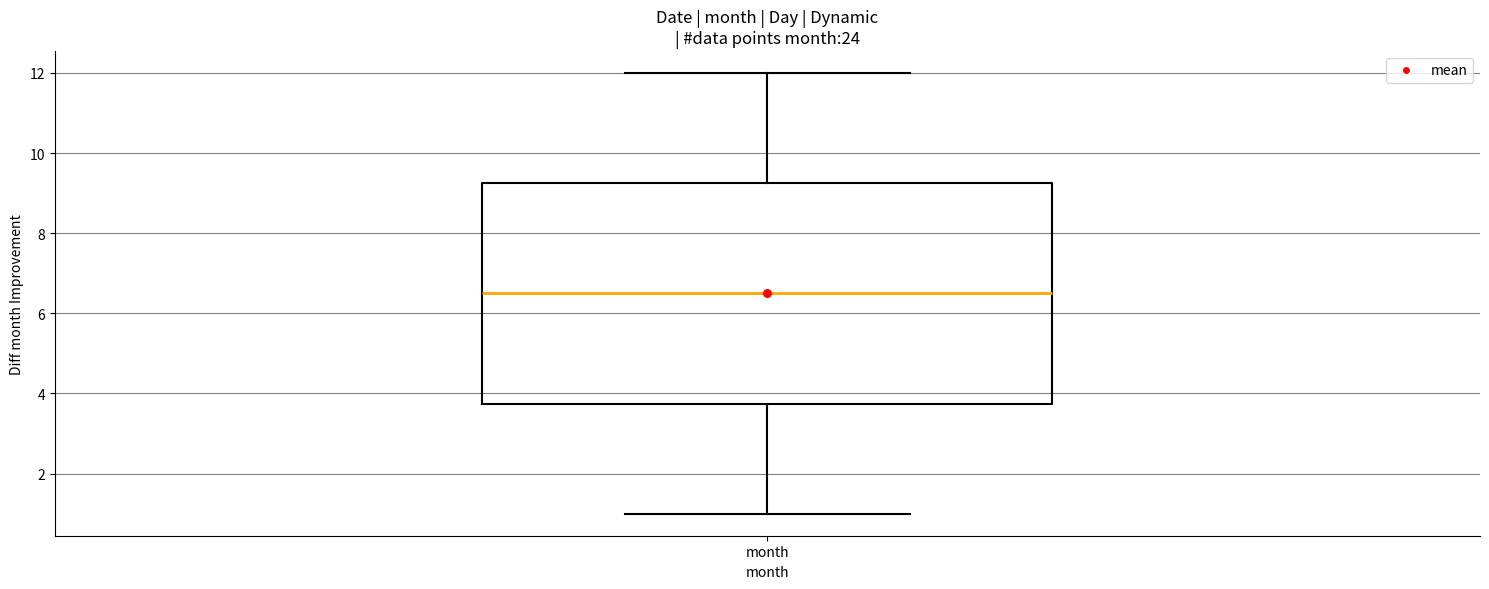

Transcribe this box plot: give where the median line is, the range the box spans, and where the two whiskers end, as read against the y-axis. The values are not printed on the chart, so give them approximately, as read against the axis.

median 6.6, box 3.8 to 9.2, whiskers 1.0 to 12.0